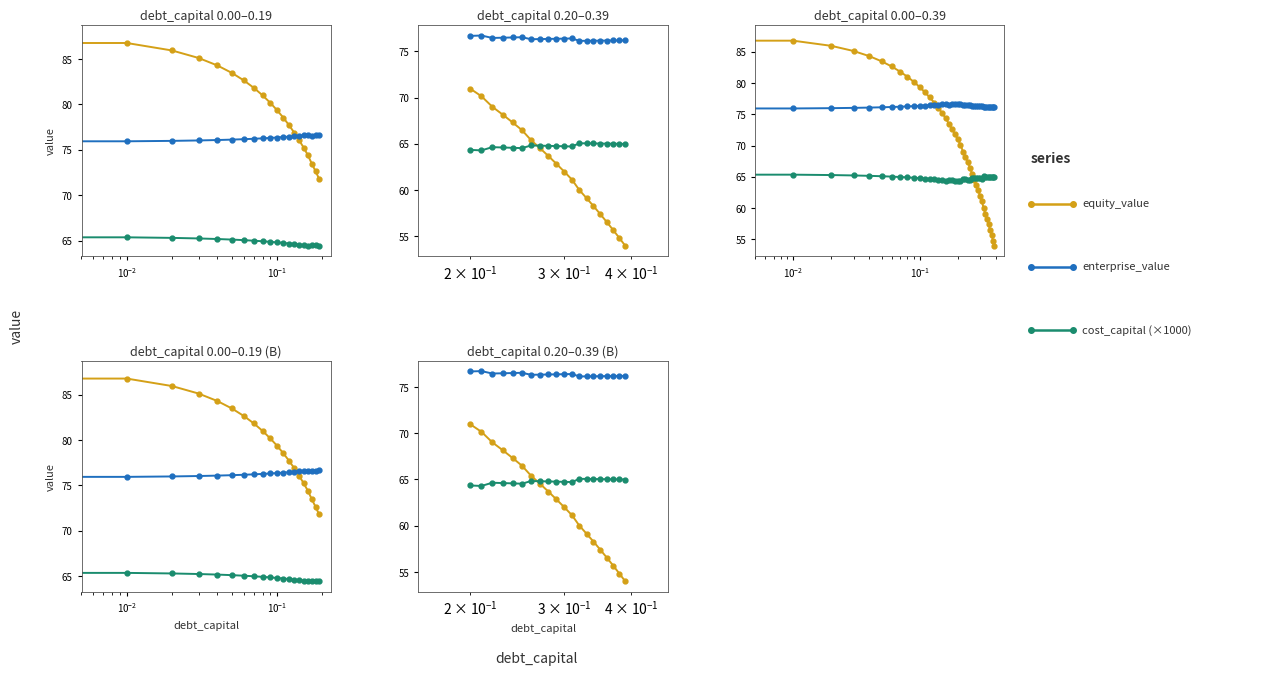

The equity_value series shows 21.2 at 18. True or false?

False